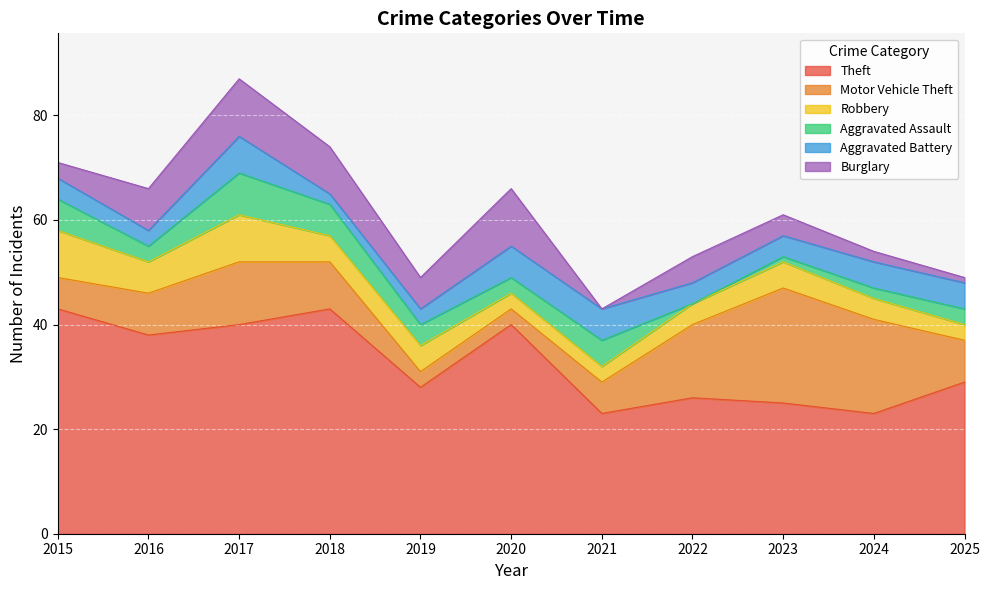

Rank the categories by Aggravated Battery value from highest to lowest.

2017, 2020, 2021, 2024, 2025, 2015, 2022, 2023, 2016, 2019, 2018